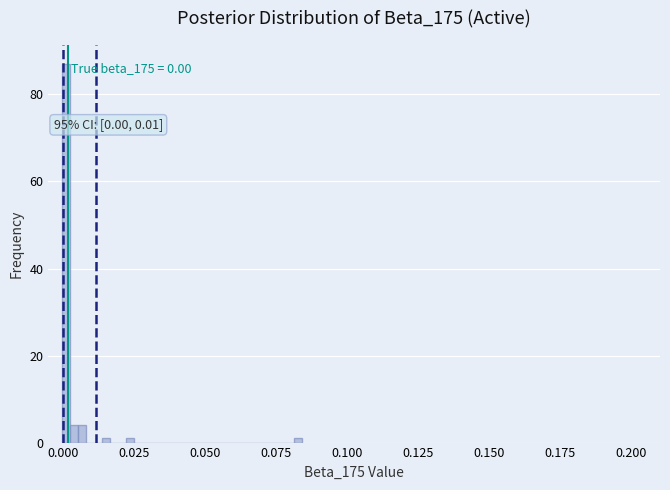

Read against the x-axis, roughly where is the centre of the tallest bar?

0.000